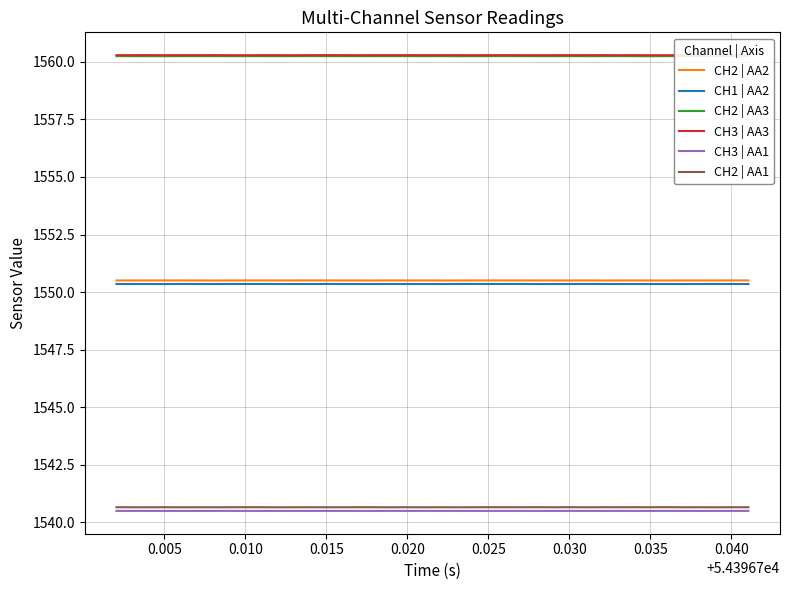

True or false: CH2 | AA3 and CH2 | AA1 cross at least once.

False